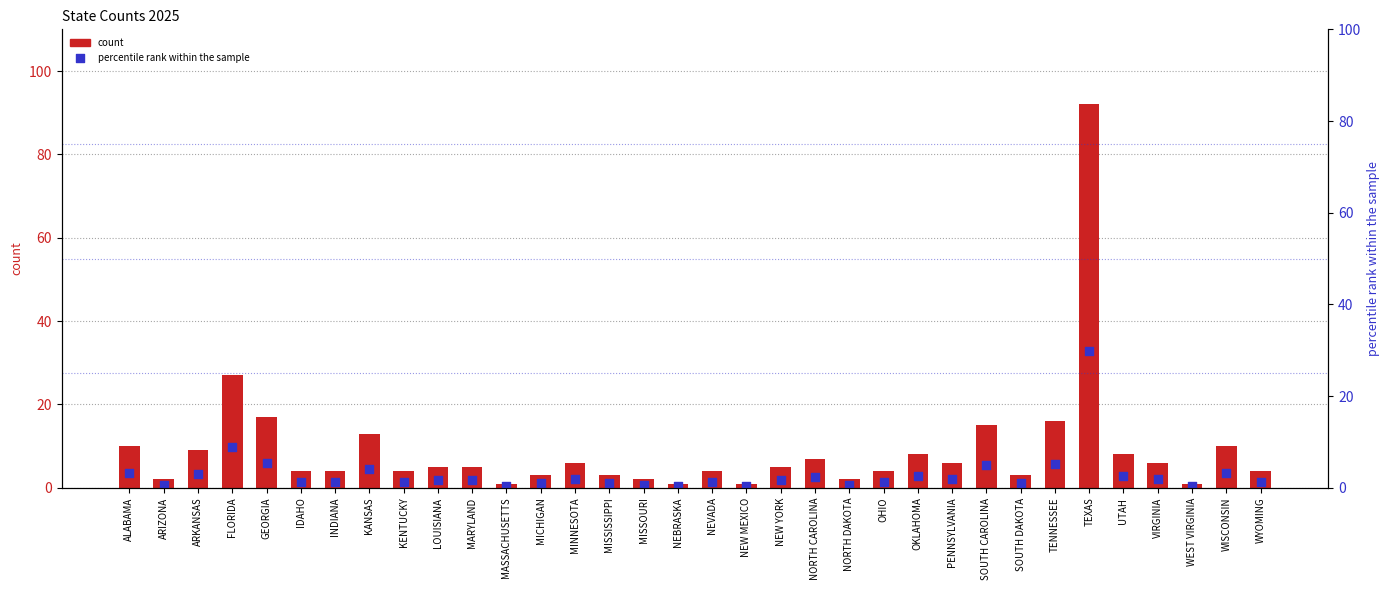

At how many categories does at least one series exceed 44?

1